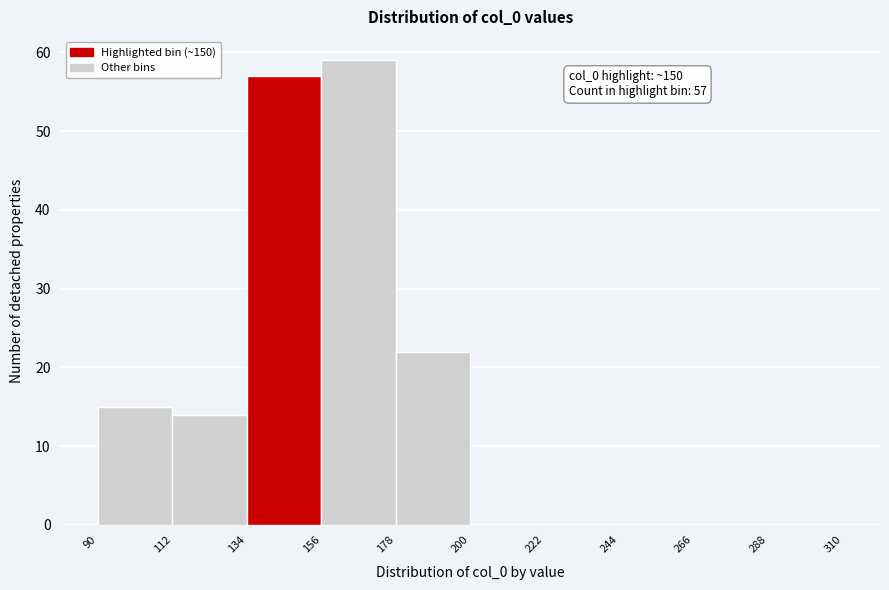

Which range on the x-axis has the tallest bar?

156 to 178